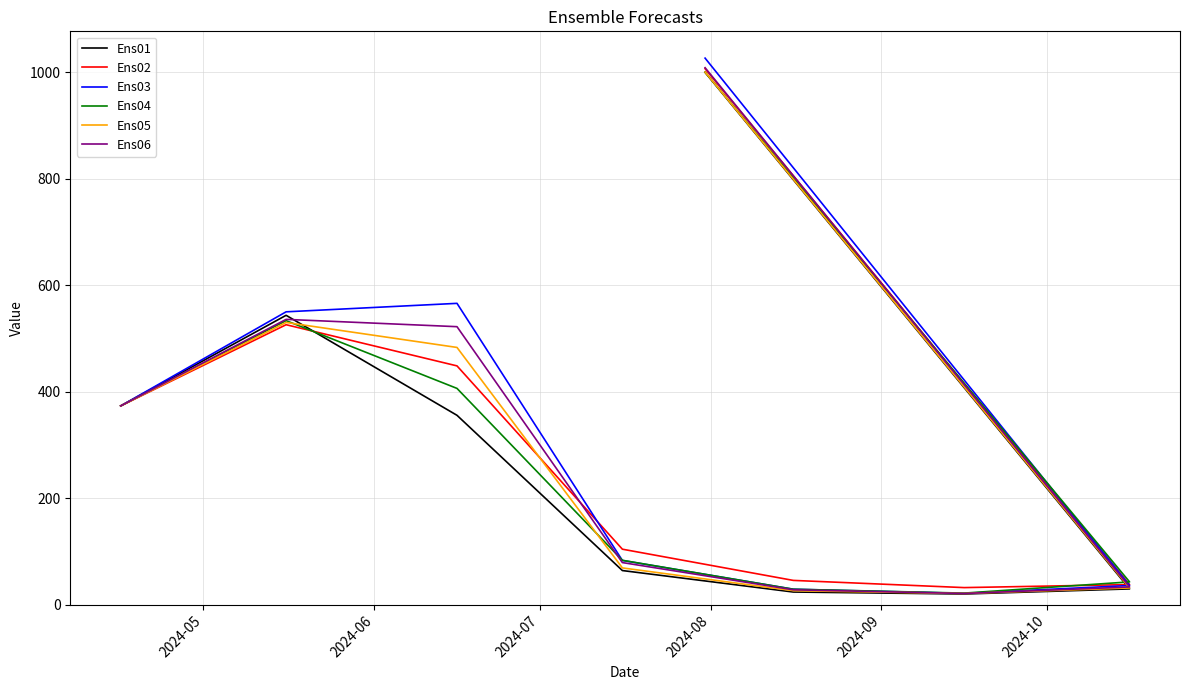

Does the chart display data point markers on the line(s)?

No